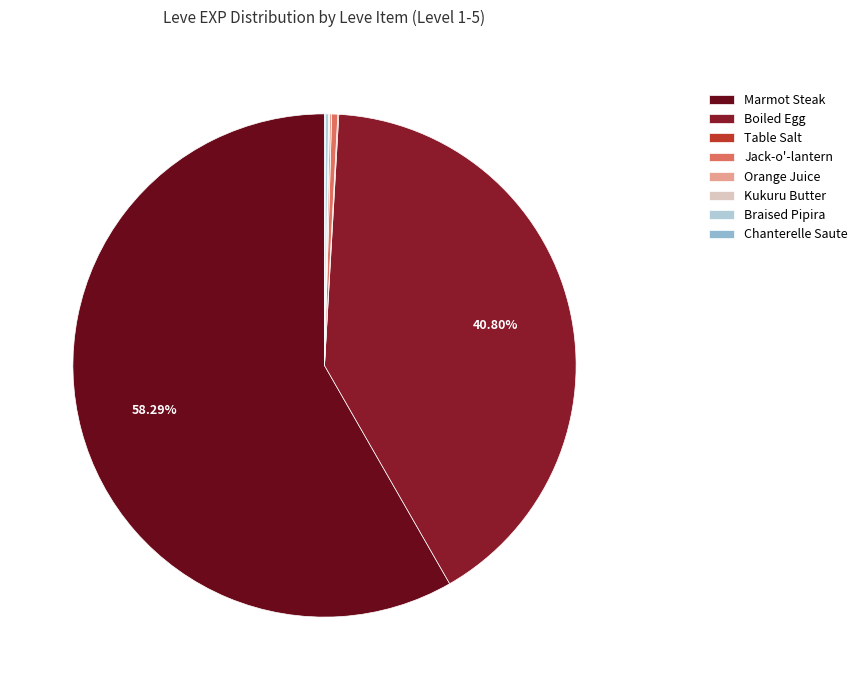

The Boiled Egg slice represents 26% of the pie. True or false?

False